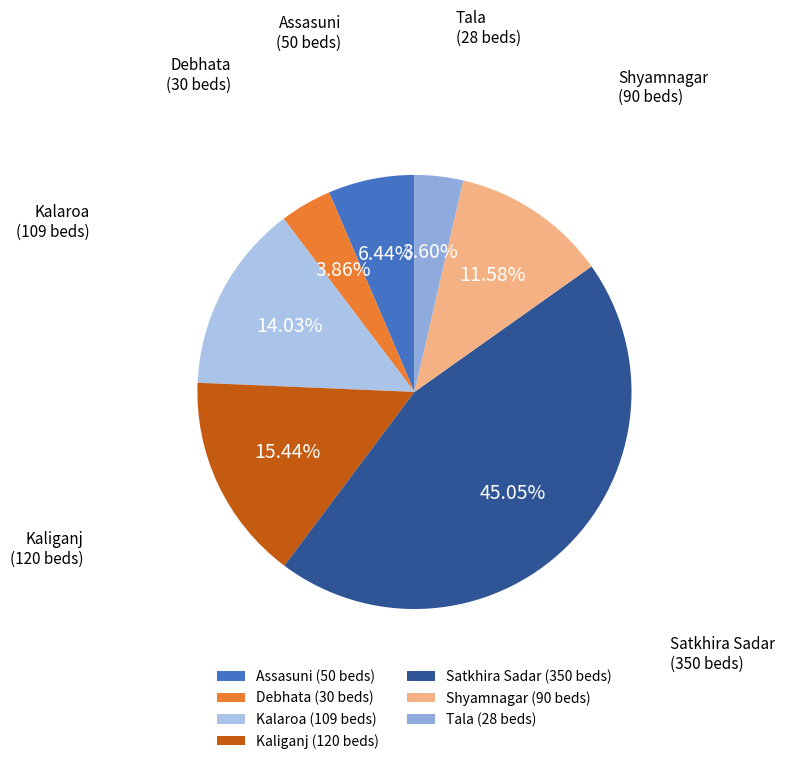

To the nearest percent, what is the average slice percentage?

14%